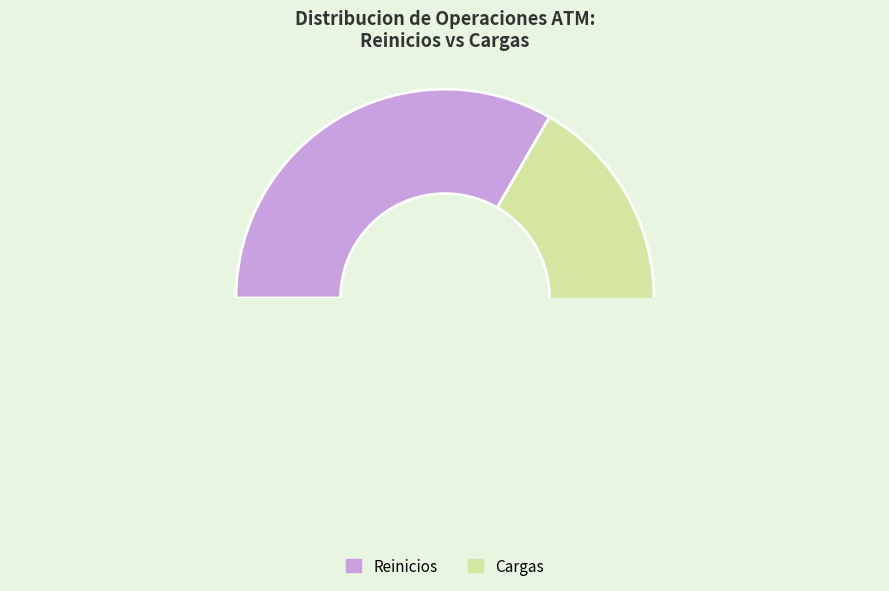

Combined, do Reinicios and Cargas account for over 50%?

Yes